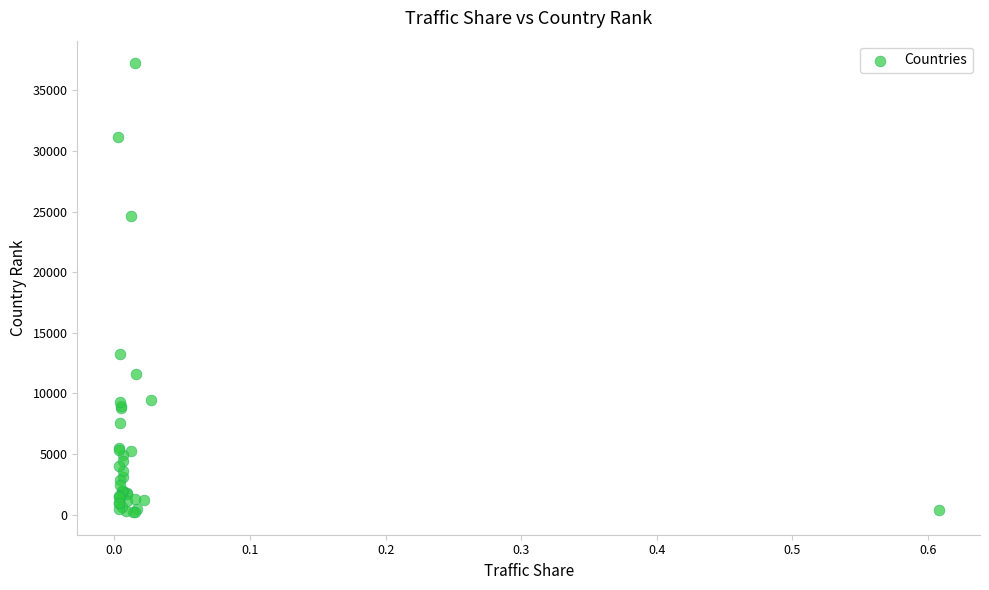

What Y value in the scatter plot is closest to 18719?

13245